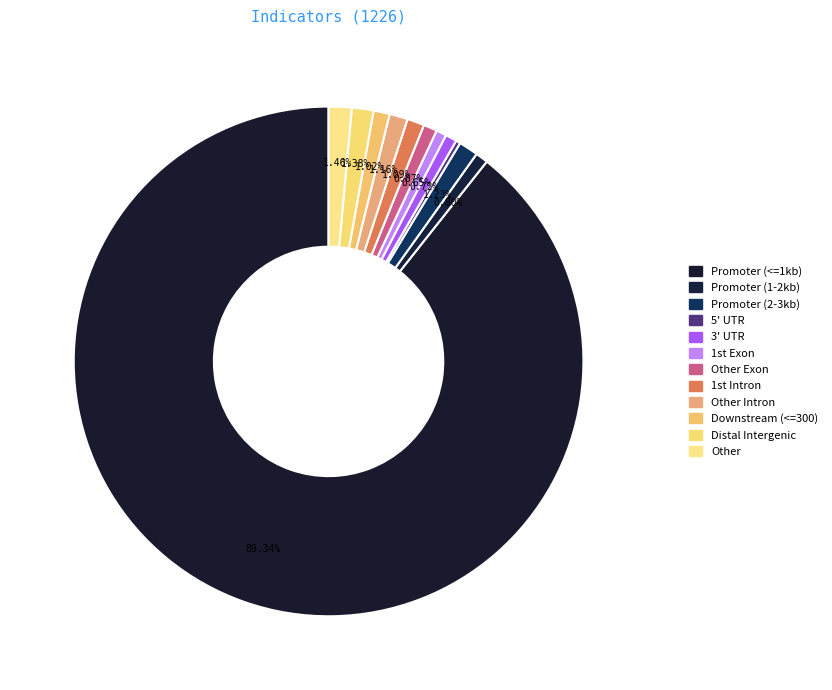

To the nearest percent, what is the difference between the largest and smallest slice percentages?

89%